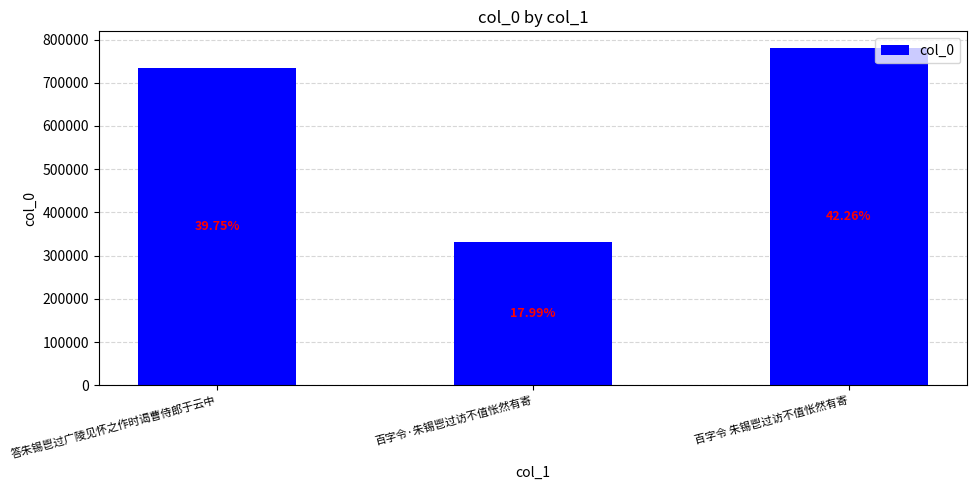

How many bars are there in total?

3